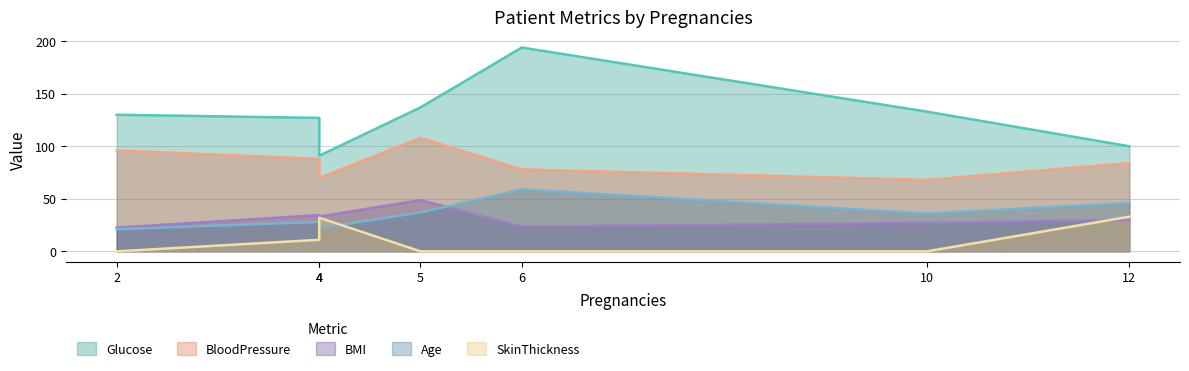

What is the value of the SkinThickness point at the 7th from the left?

33.0